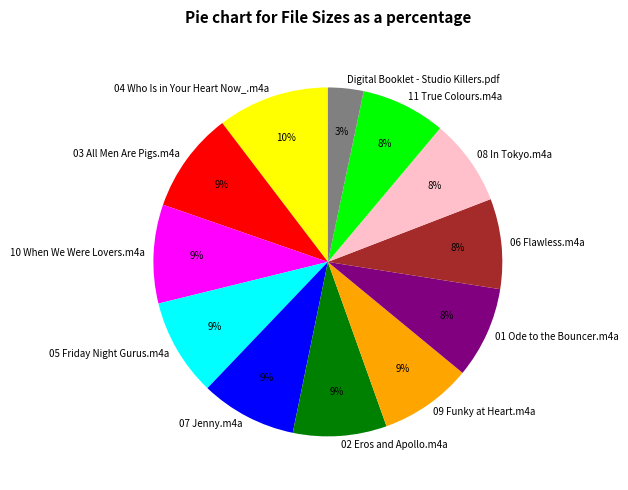

To the nearest percent, what is the difference between the largest and smallest slice percentages?

7%